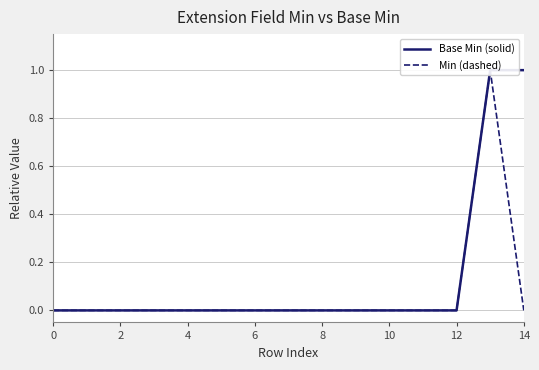

How many lines are shown in the chart?

2